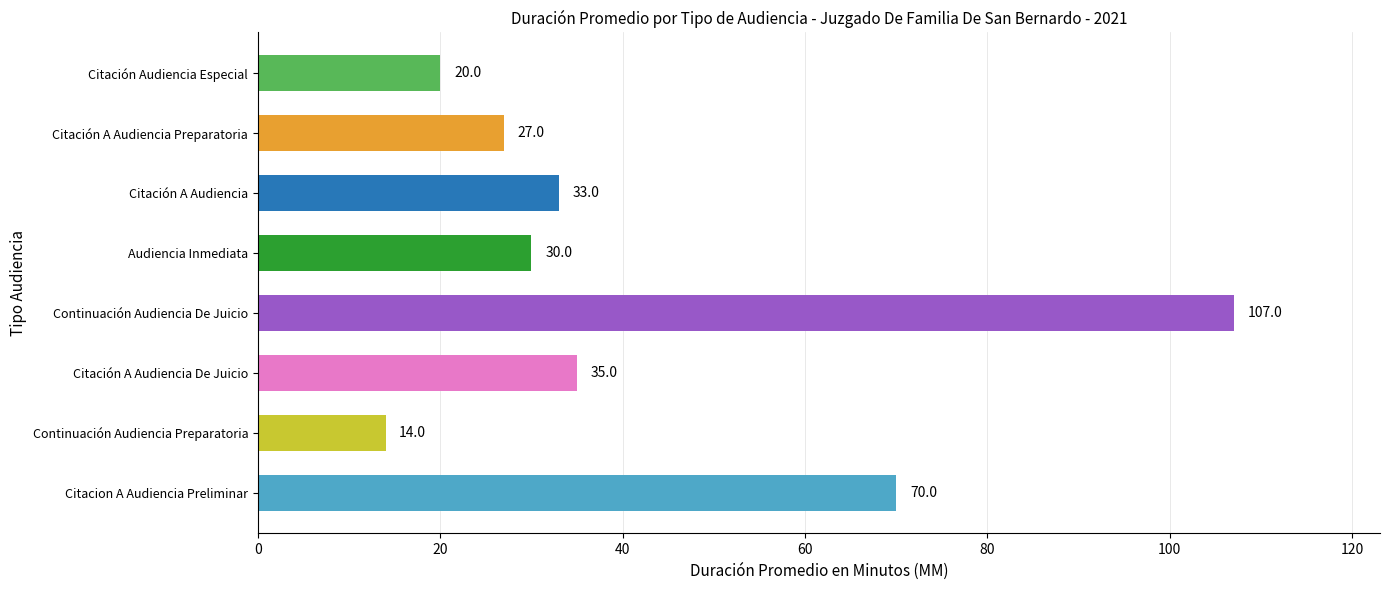

How many data points are less than 33?

4